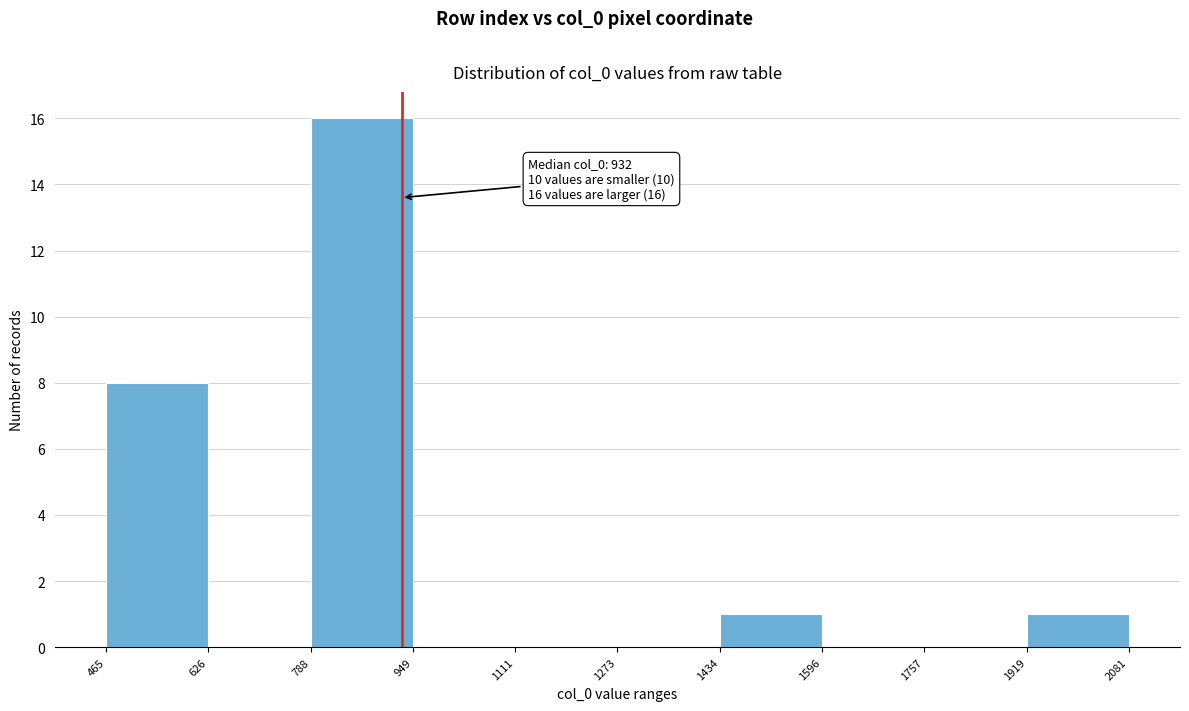

Which range on the x-axis has the tallest bar?

788 to 949